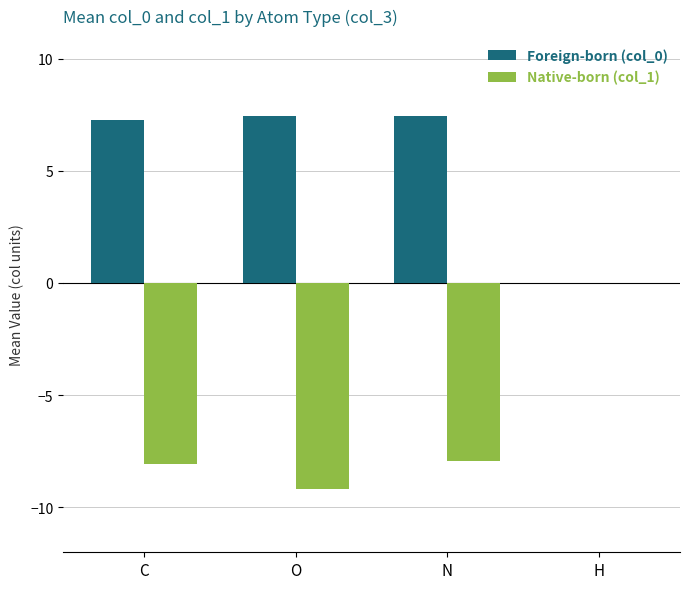

Which series has the largest total across all categories?

Foreign-born (col_0)